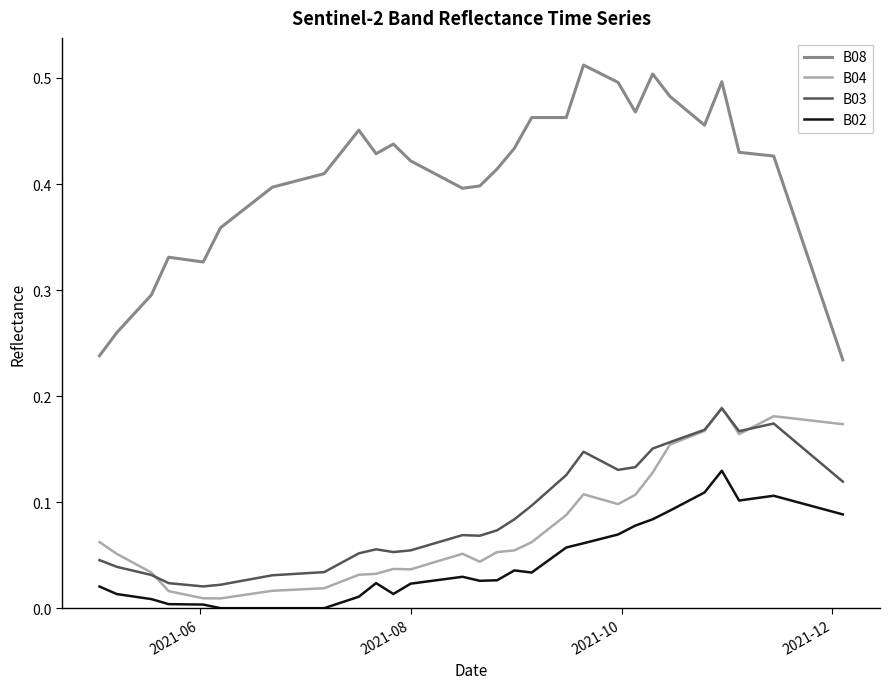

Which series has the largest total across all categories?

B08